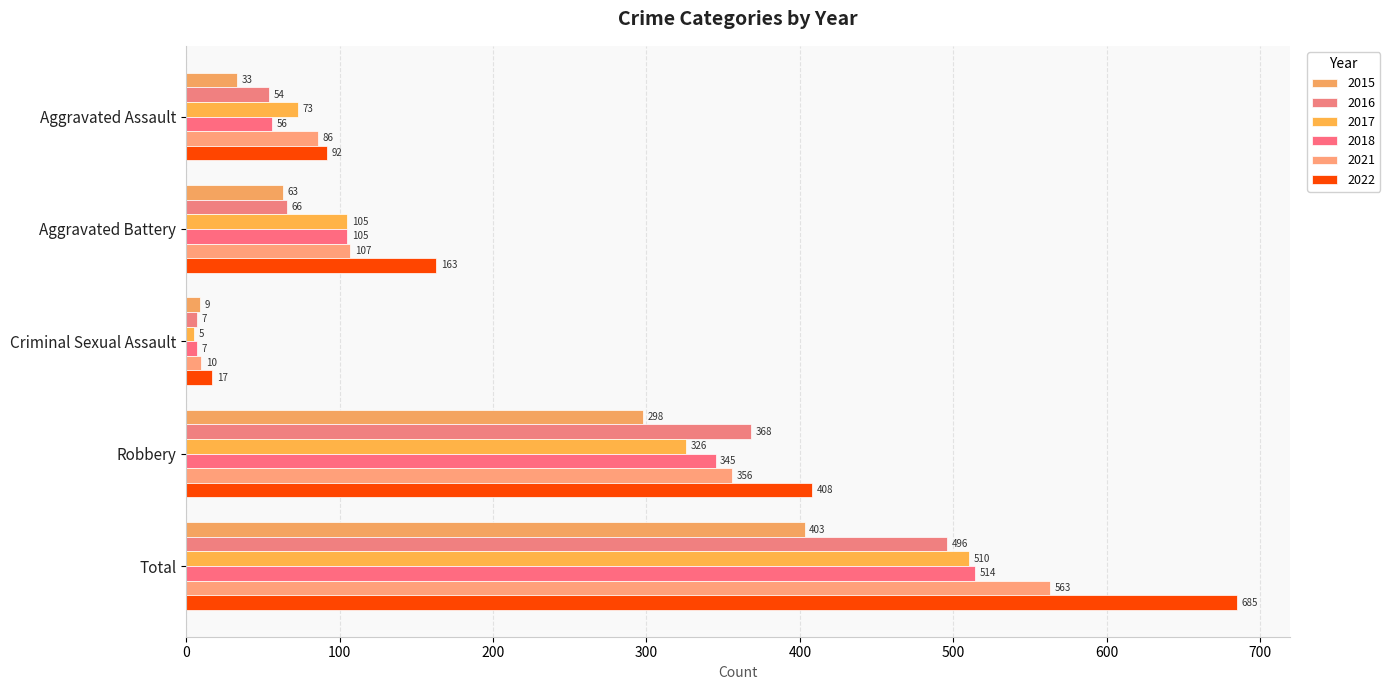

How many categories are shown in the chart?

5